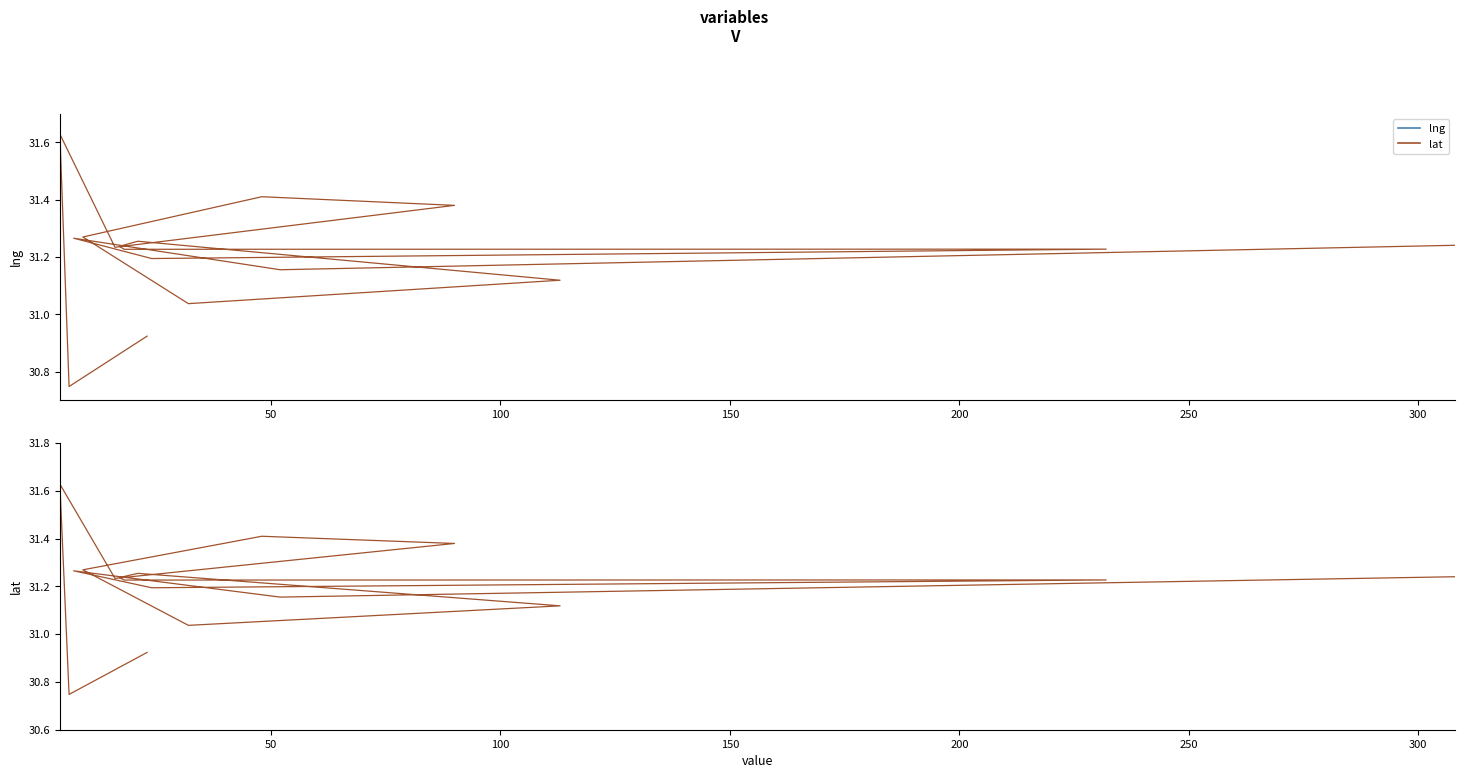

True or false: lat and lng cross at least once.

False